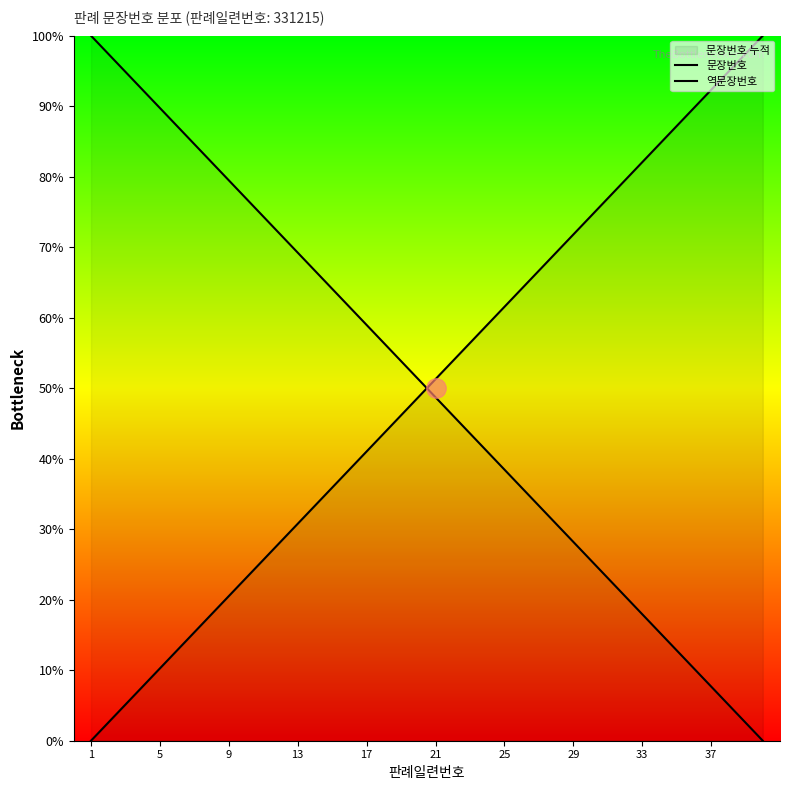

At which label does 역문장번호 reach its peak?

1